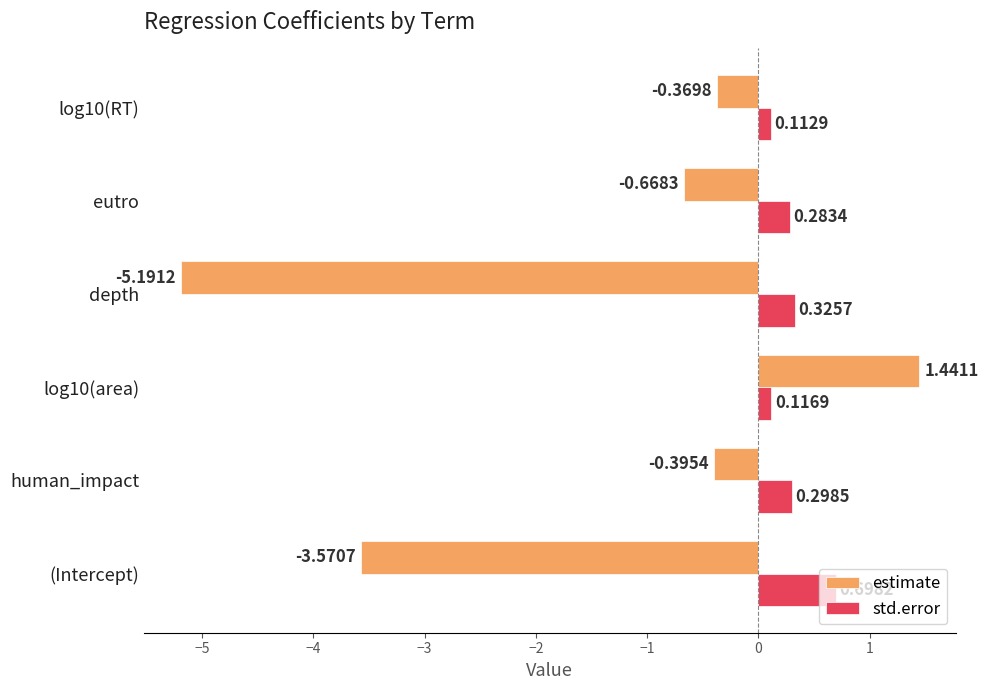

What is the sum of the std.error values at depth and log10(area)?

0.4